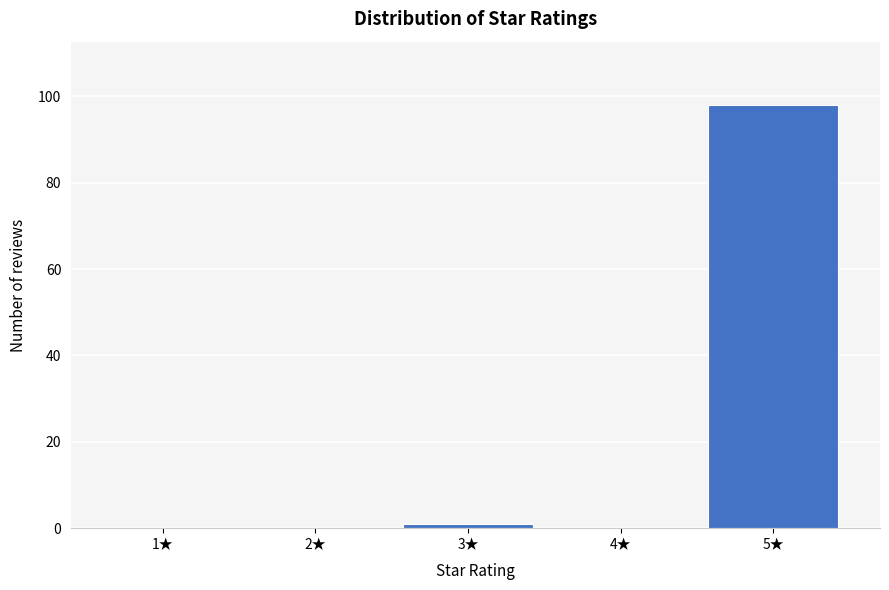

Reading left to right, what are all the values shown in this chart?

1★=0	2★=0	3★=1	4★=0	5★=98